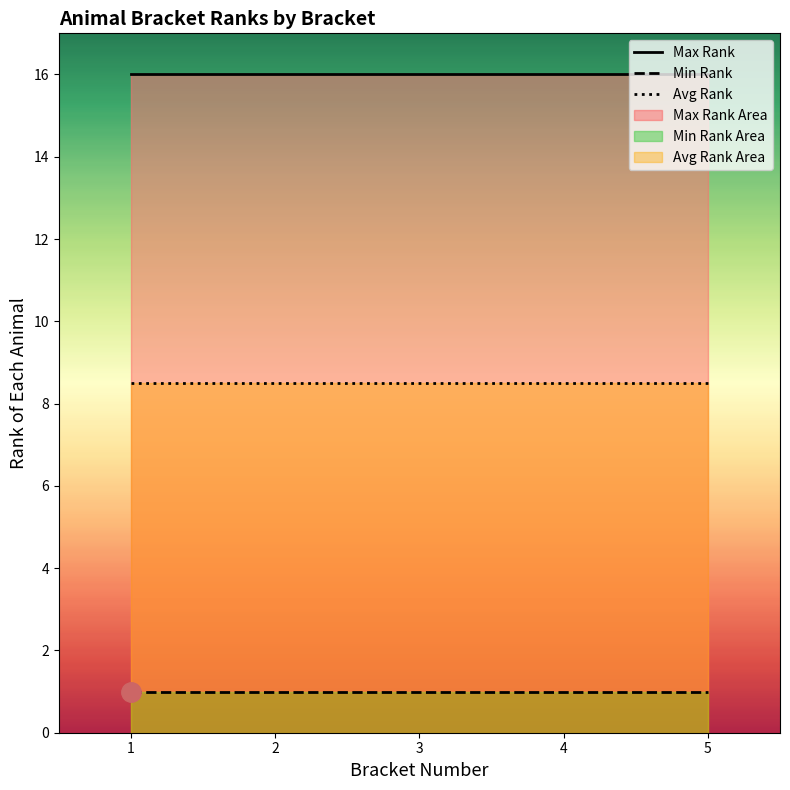

List the series in order of their overall mean, highest first.

Max Rank, Avg Rank, Min Rank